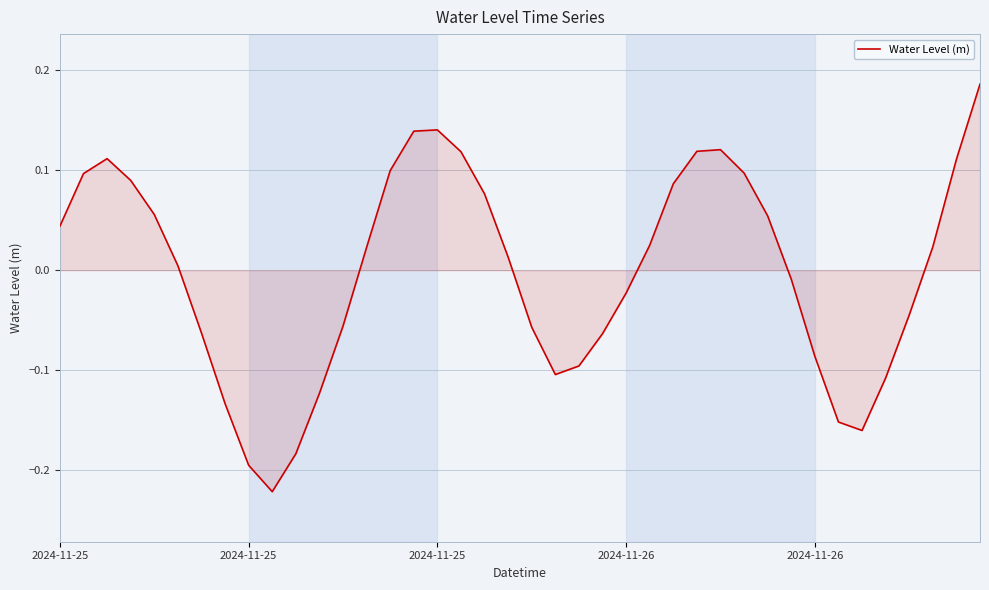

True or false: there are more than 2 points higher than both neighbors.

True